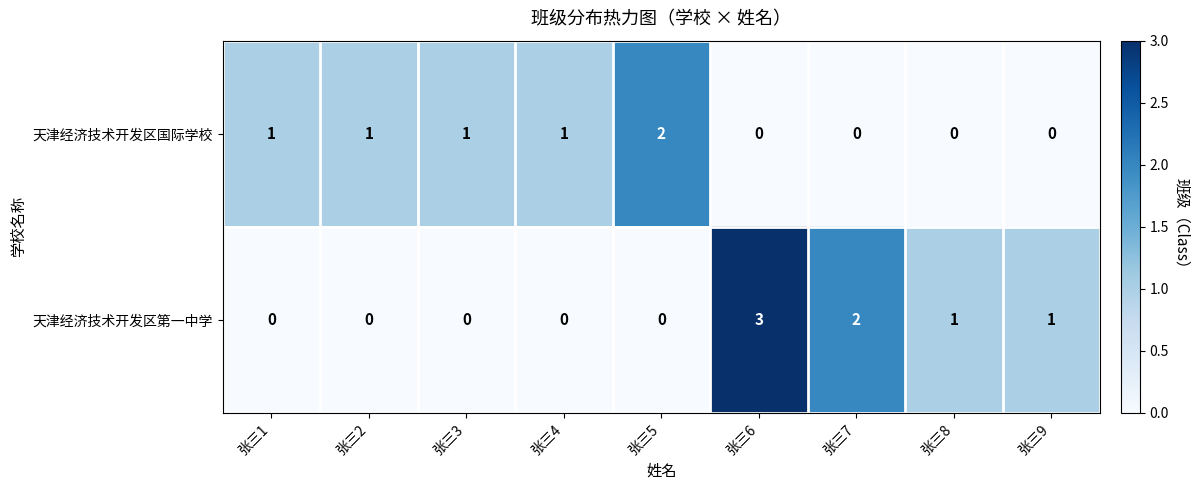

The value of 天津经济技术开发区国际学校 at 张三7 is -1. True or false?

False